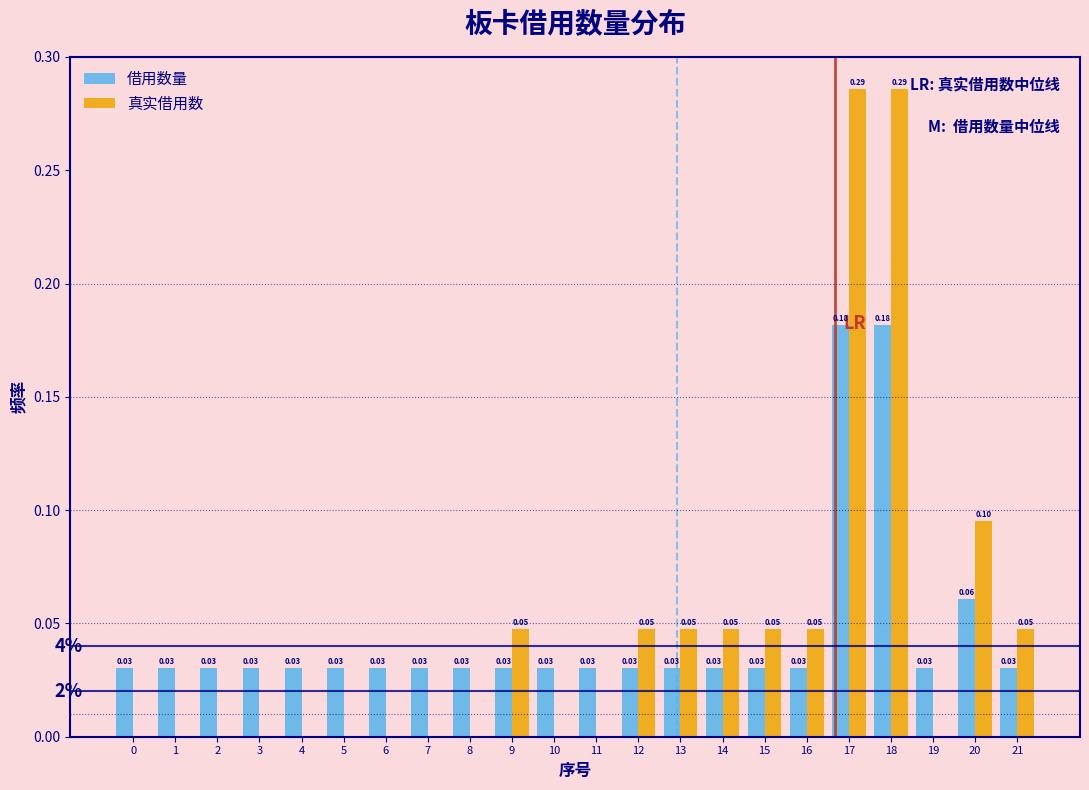

Is the value of 真实借用数 at 11 greater than the value of 借用数量 at 1?

No